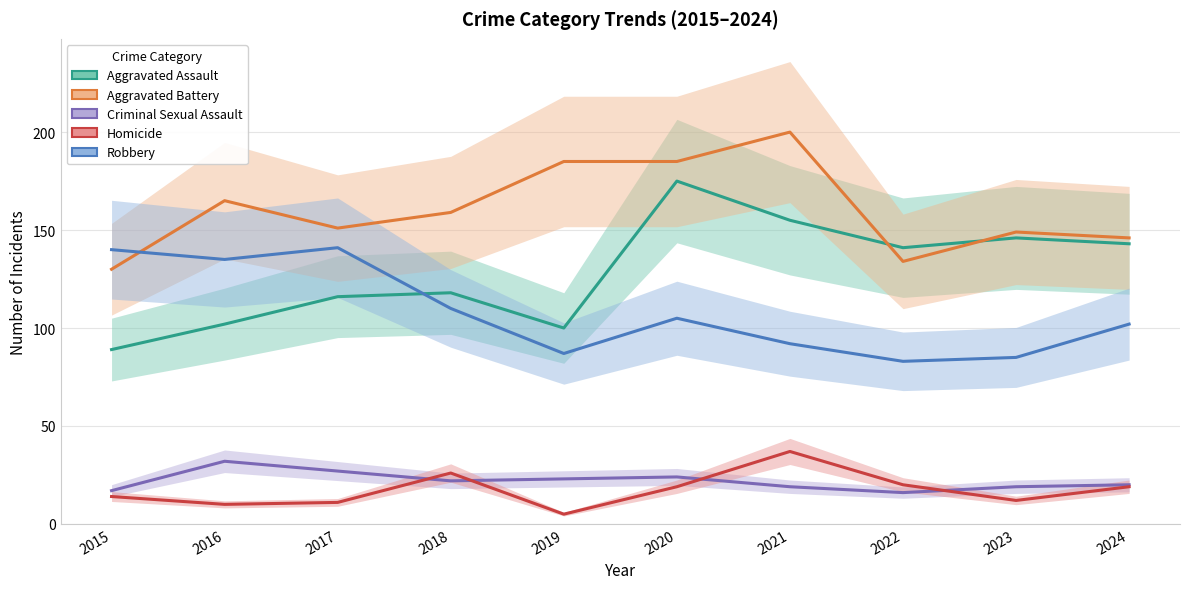

How many intersections are there between Robbery and Aggravated Assault?

1